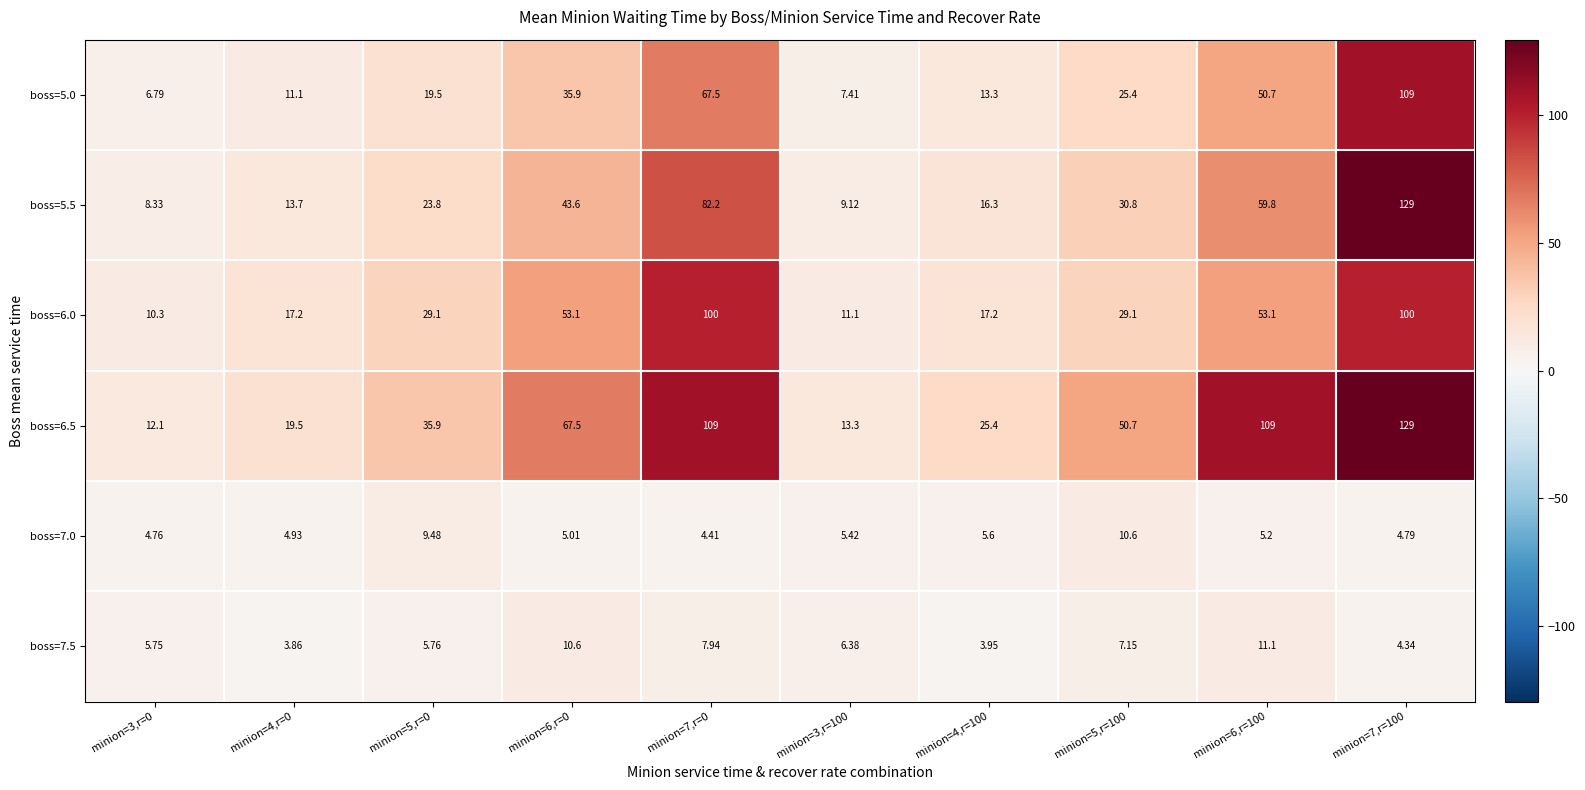

Which series has the largest total across all categories?

boss=6.5